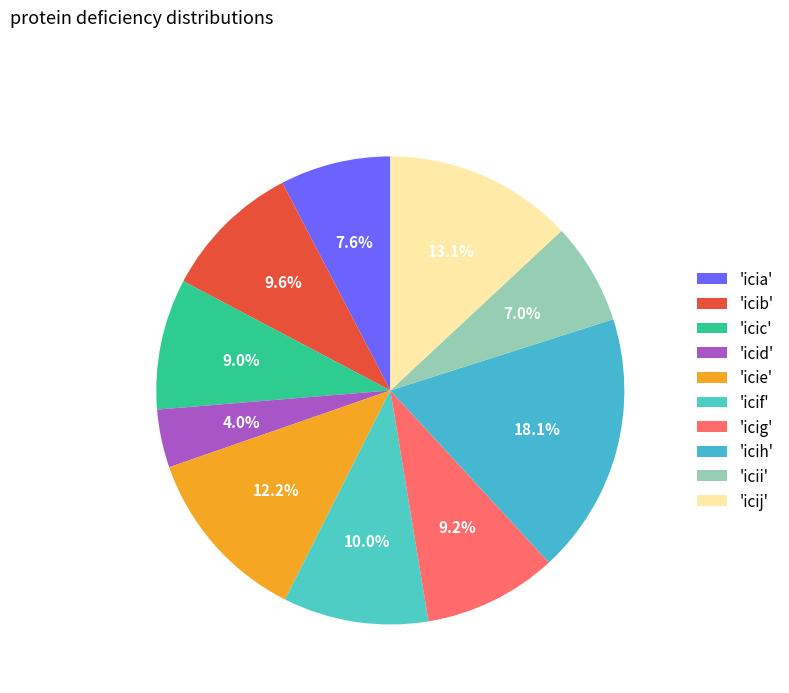

How many segments does this pie chart have?

10